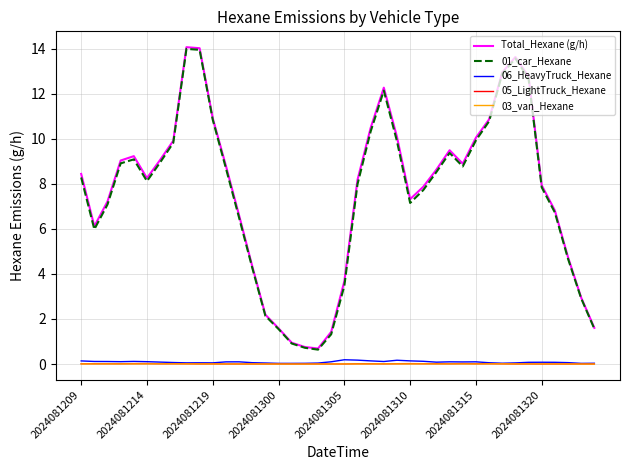

Which series has the largest range (max minus min)?

Total_Hexane (g/h)